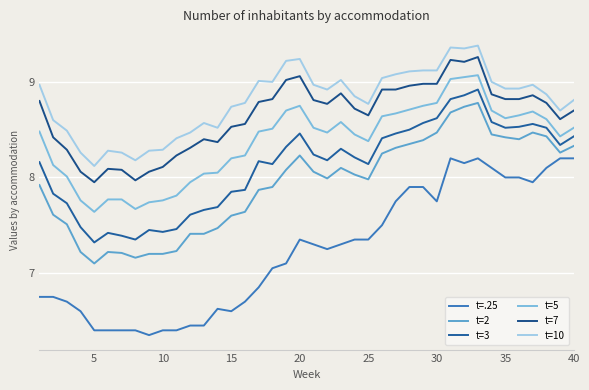

How many categories are shown in the chart?

40